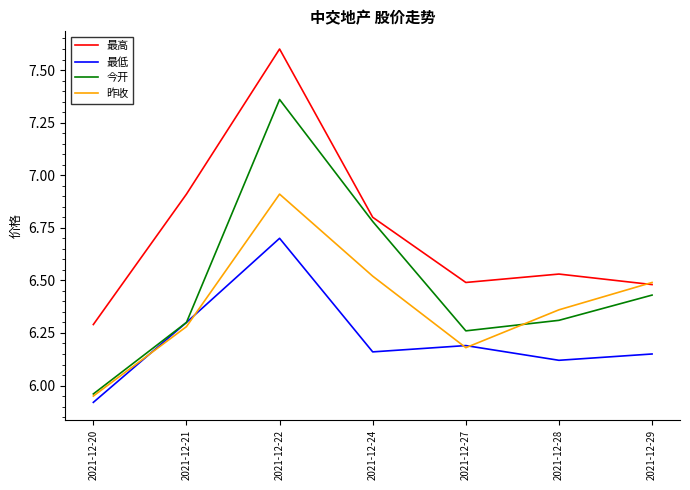

What is the average value of the 最高 series?

6.7